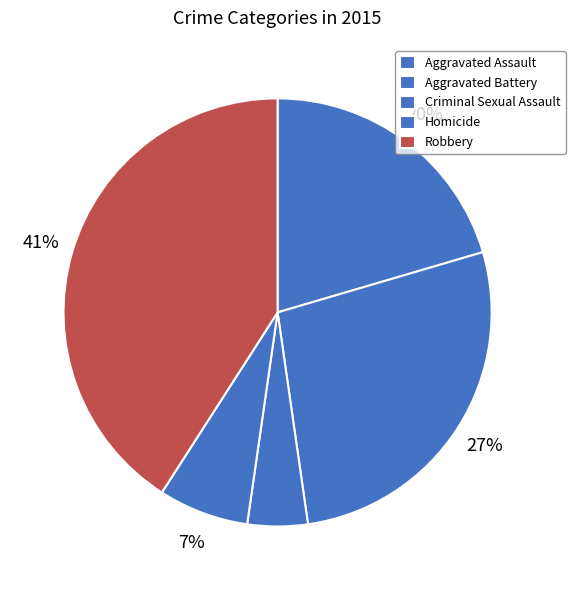

Approximately how many times larger is the value at Criminal Sexual Assault compared to Robbery?

0.1